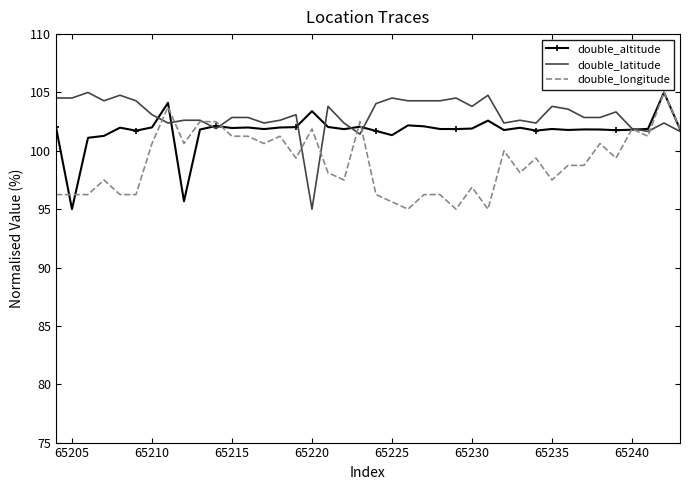

What is the average value of the double_altitude series?

101.7